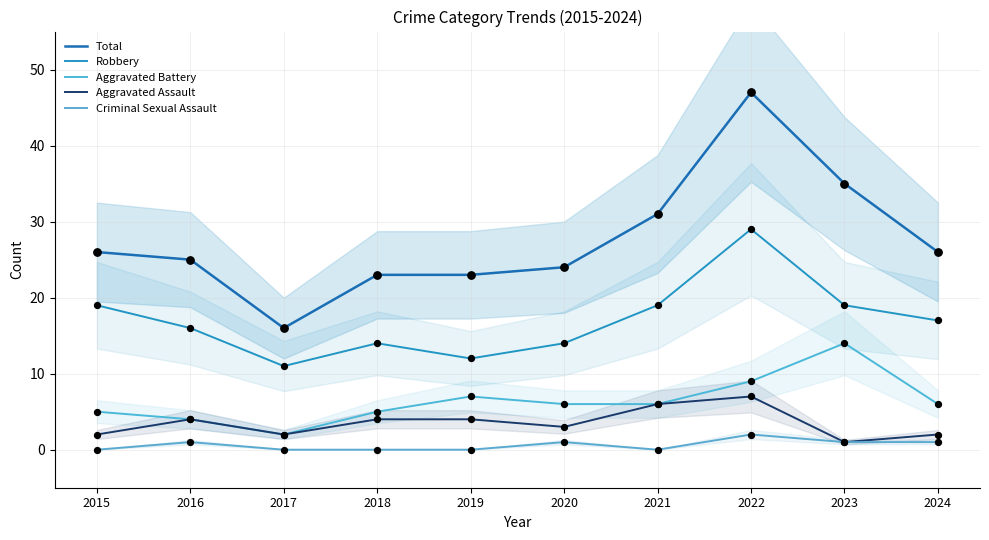

Is the value of Aggravated Battery at 2023 greater than the value of Criminal Sexual Assault at 2019?

Yes